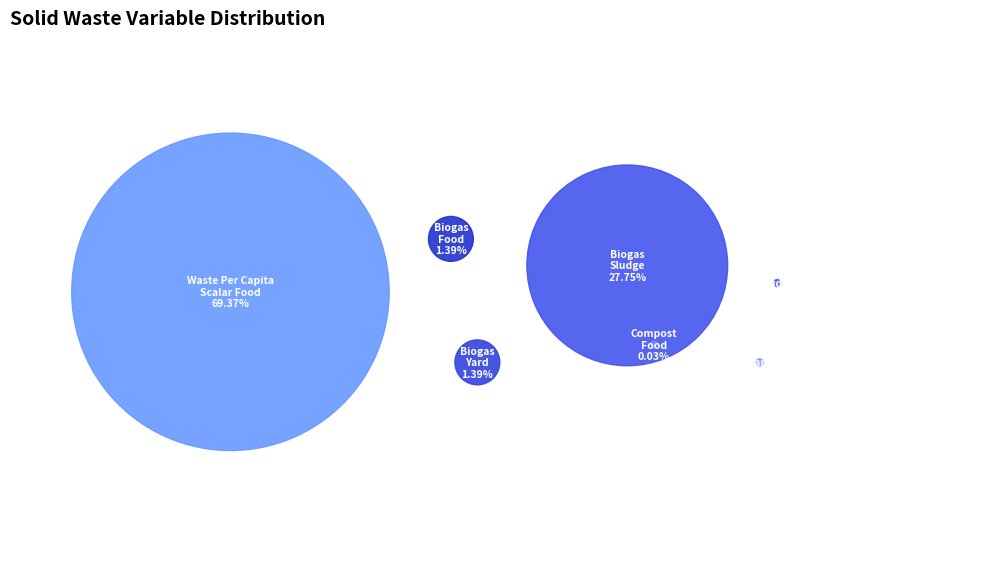

Which slice represents more than half of the pie?

factor_waso_waste_per_capita_scalar_food